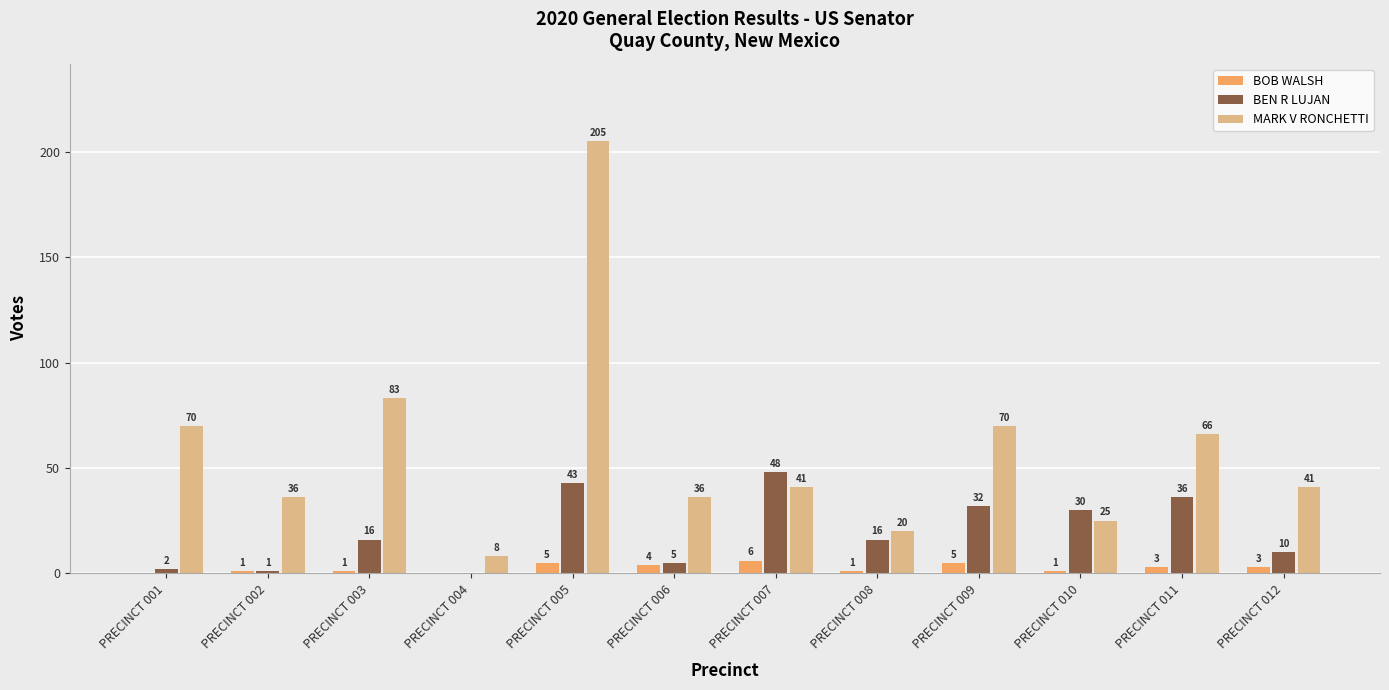

Where is MARK V RONCHETTI nearest to the value 106?

PRECINCT 003